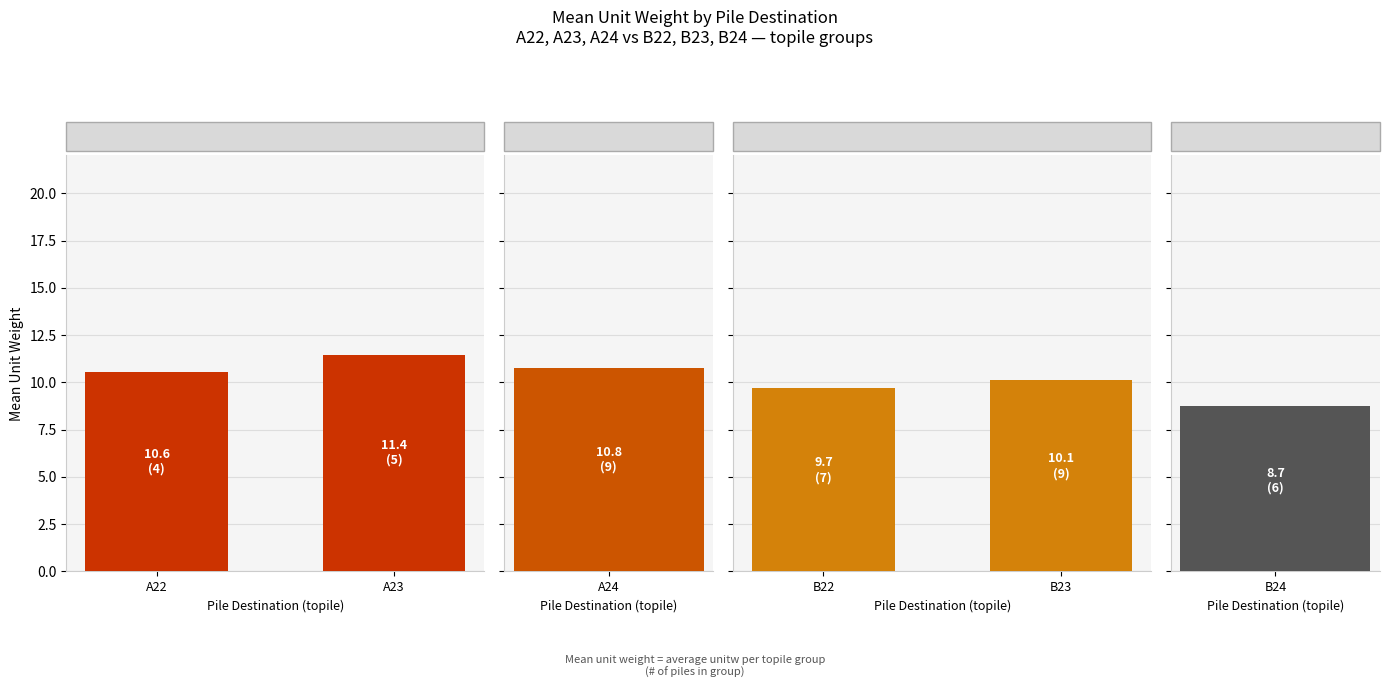

At which category is the sum across all series the highest?

A23